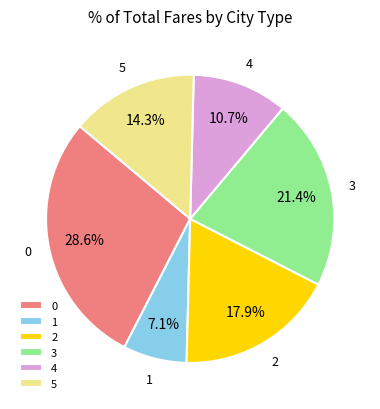

Count the number of slices in the pie.

6